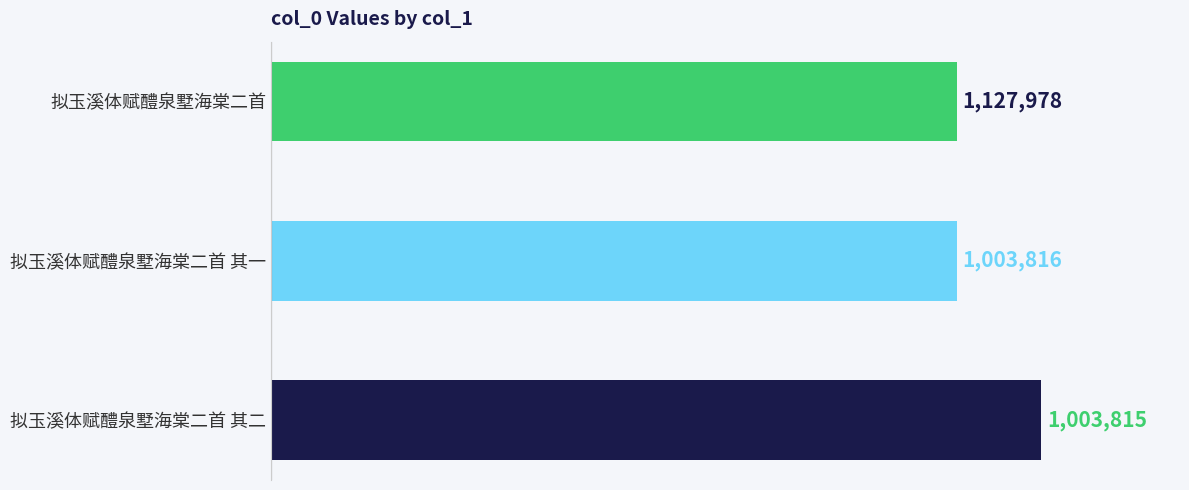

What is the sum of all values?

3135609